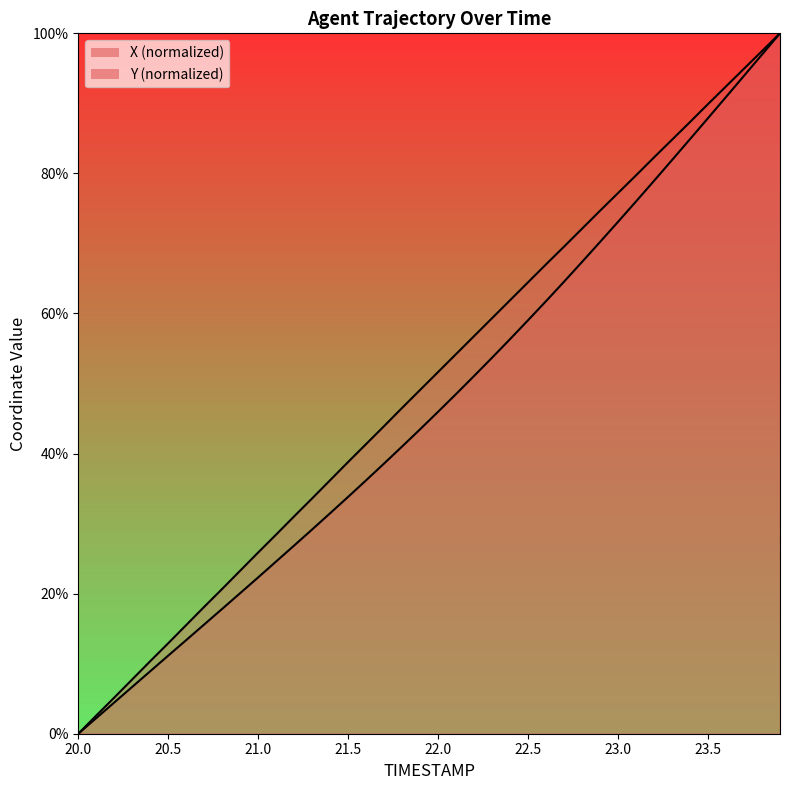

Reading right to left, list all the values displayed in this chart.

X: 23.9=100.0	23.8=97.0	23.7=93.9	23.6=90.9	23.5=87.9	23.4=84.9	23.3=81.9	23.2=78.9	23.1=76.0	23.0=73.1	22.9=70.2	22.8=67.4	22.7=64.5	22.6=61.8	22.5=59.0	22.4=56.3	22.3=53.7	22.2=51.1	22.1=48.5	22.0=46.0	21.9=43.5	21.8=41.0	21.7=38.6	21.6=36.2	21.5=33.8	21.4=31.5	21.3=29.2	21.2=26.9	21.1=24.6	21.0=22.3	20.9=20.1	20.8=17.8	20.7=15.6	20.6=13.4	20.5=11.2	20.4=8.9	20.3=6.7	20.2=4.5	20.1=2.2	20.0=0.0
Y: 23.9=100.0	23.8=97.5	23.7=94.9	23.6=92.4	23.5=89.9	23.4=87.3	23.3=84.8	23.2=82.3	23.1=79.7	23.0=77.2	22.9=74.7	22.8=72.1	22.7=69.6	22.6=67.0	22.5=64.5	22.4=61.9	22.3=59.3	22.2=56.8	22.1=54.2	22.0=51.7	21.9=49.1	21.8=46.5	21.7=43.9	21.6=41.4	21.5=38.8	21.4=36.2	21.3=33.6	21.2=31.0	21.1=28.4	21.0=25.9	20.9=23.3	20.8=20.7	20.7=18.1	20.6=15.5	20.5=12.9	20.4=10.4	20.3=7.8	20.2=5.2	20.1=2.6	20.0=0.0